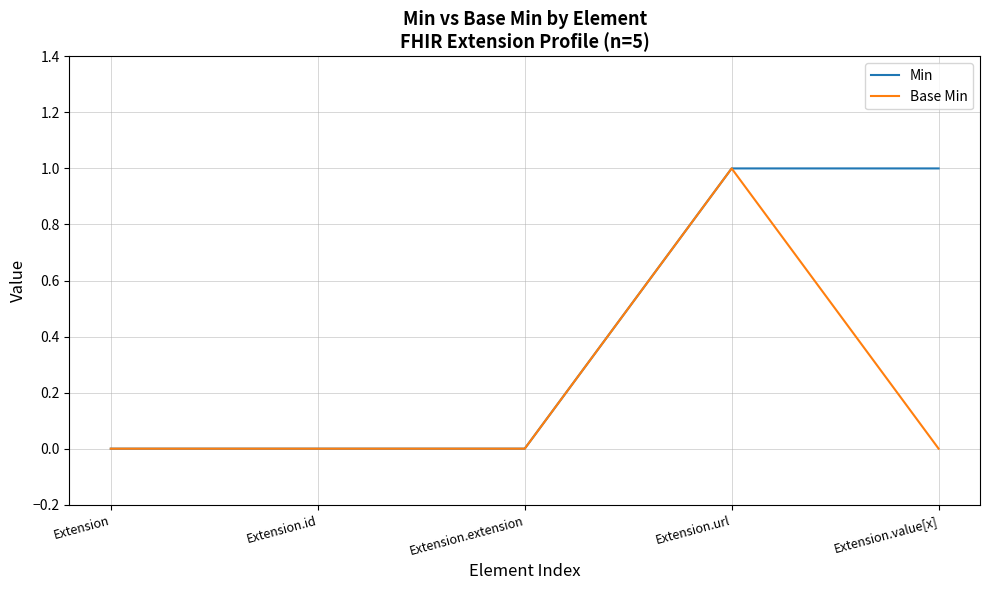

What position from the left is Extension.url?

4